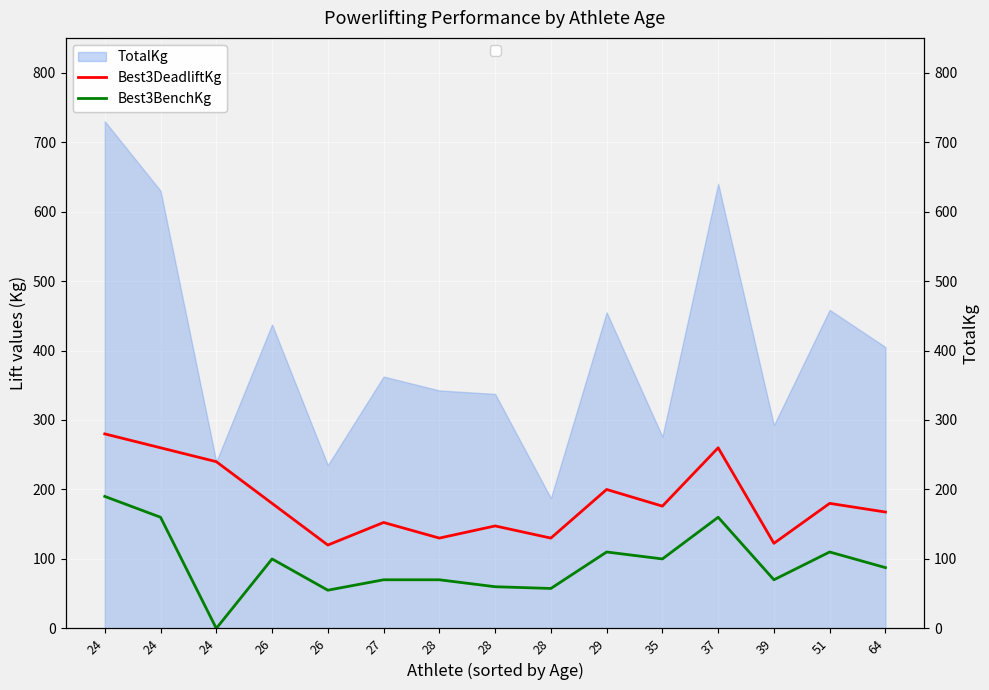

What is the sum of the Best3BenchKg values at 37 and 26?

215.0